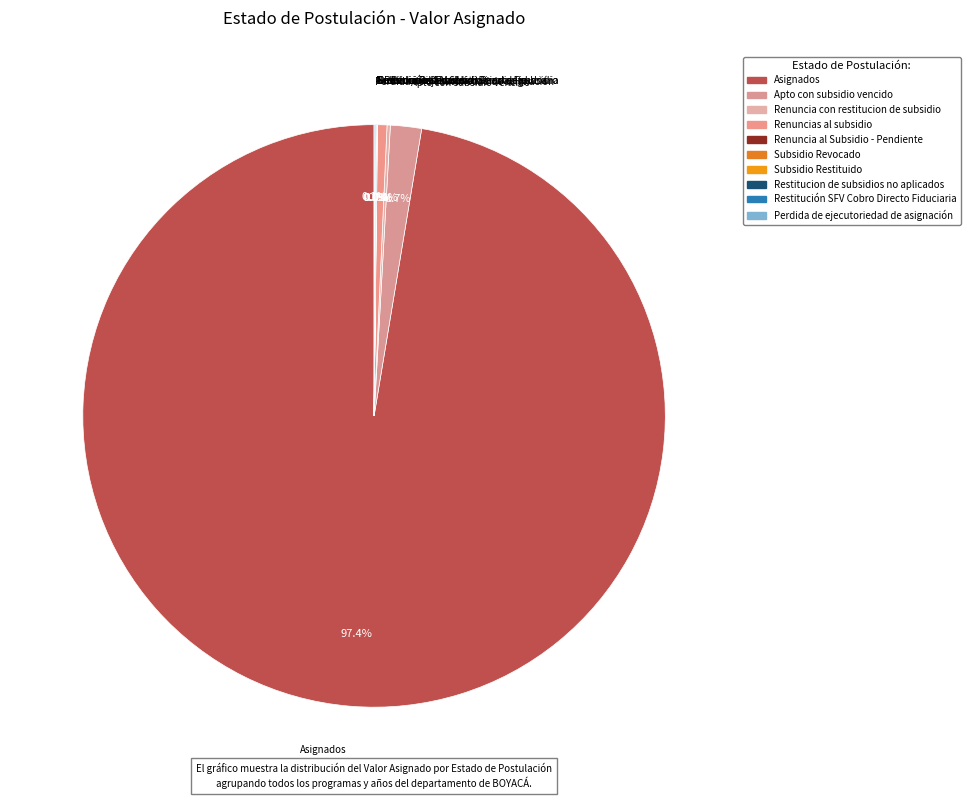

What is the largest slice in the pie chart?

Asignados